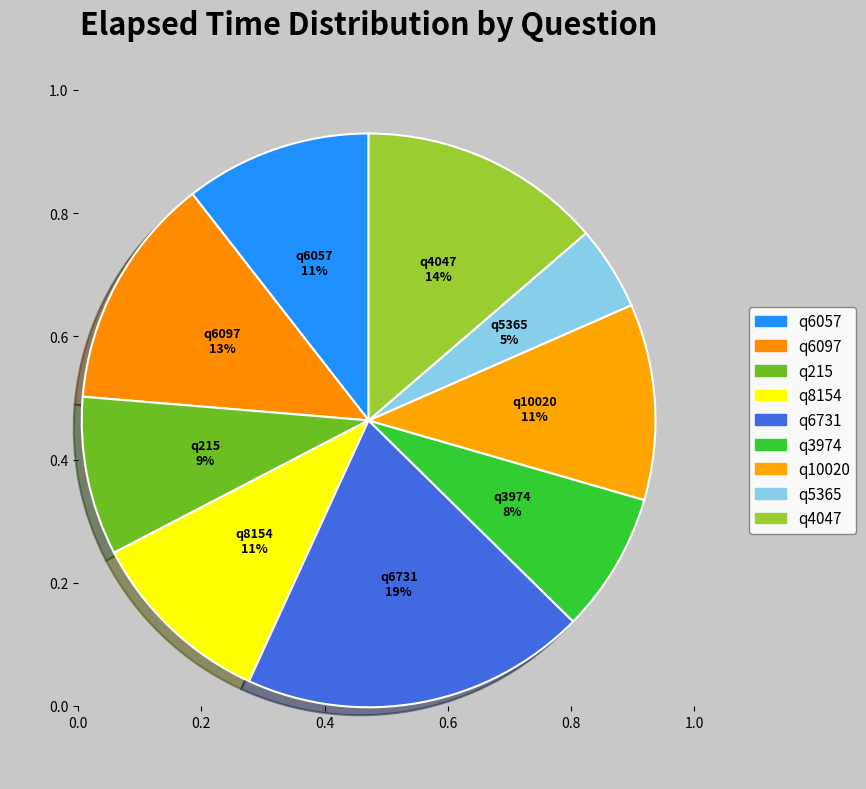

Between q6731 and q3974, which is larger?

q6731